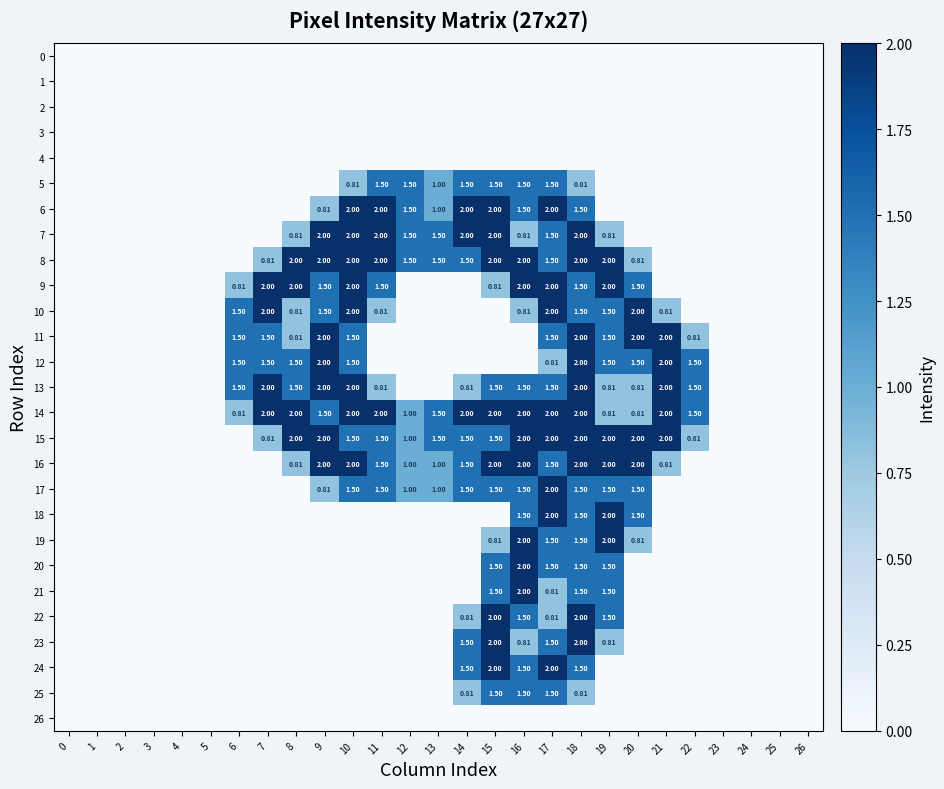

At how many categories does at least one series exceed 0?

17